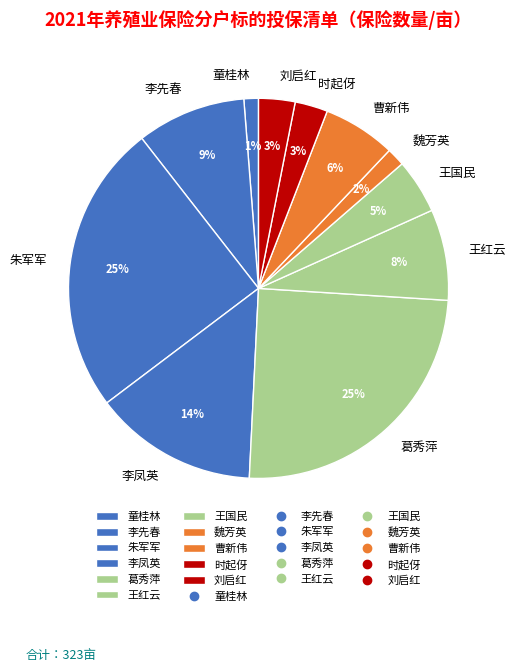

To the nearest percent, what portion does 童桂林 represent?

1%